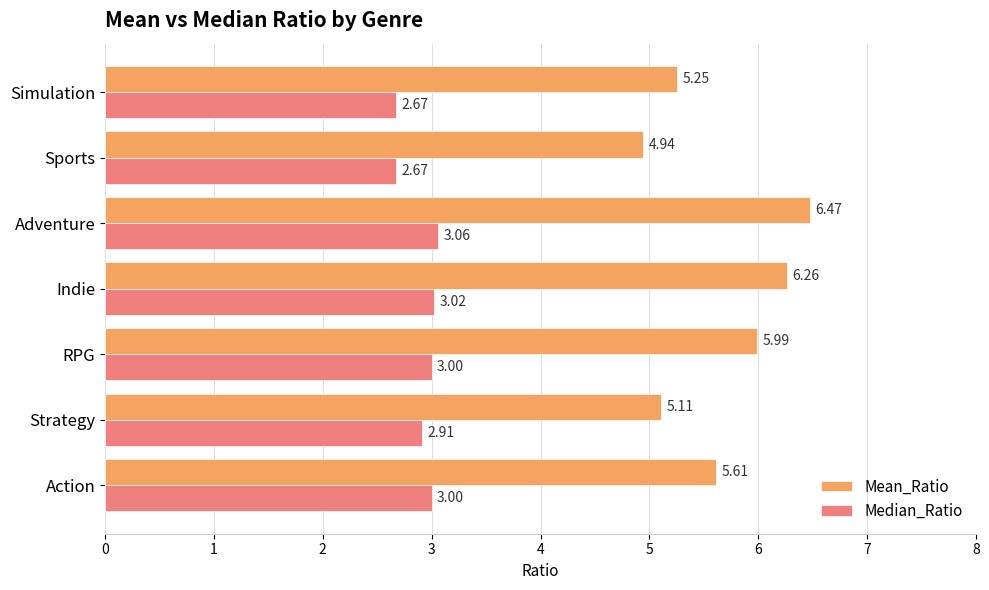

Where is Mean_Ratio nearest to the value 5?

Sports